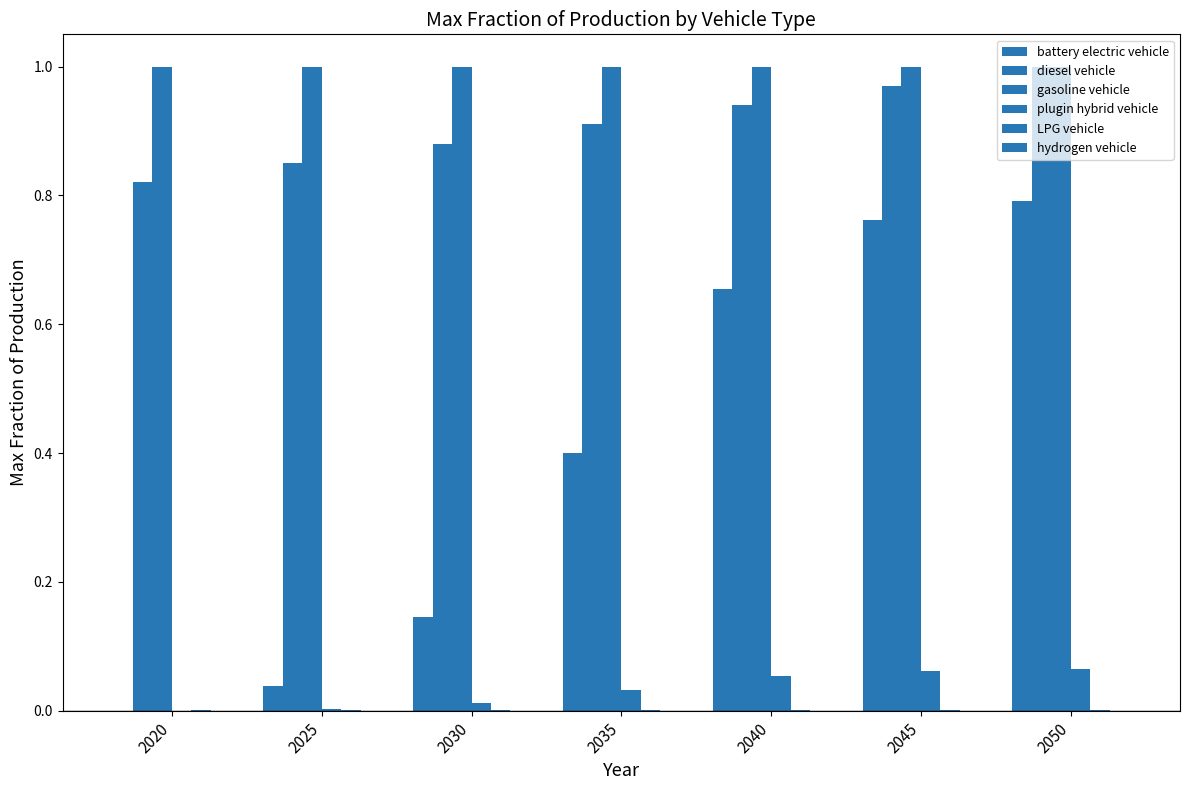

How many distinct data groups are displayed?

6